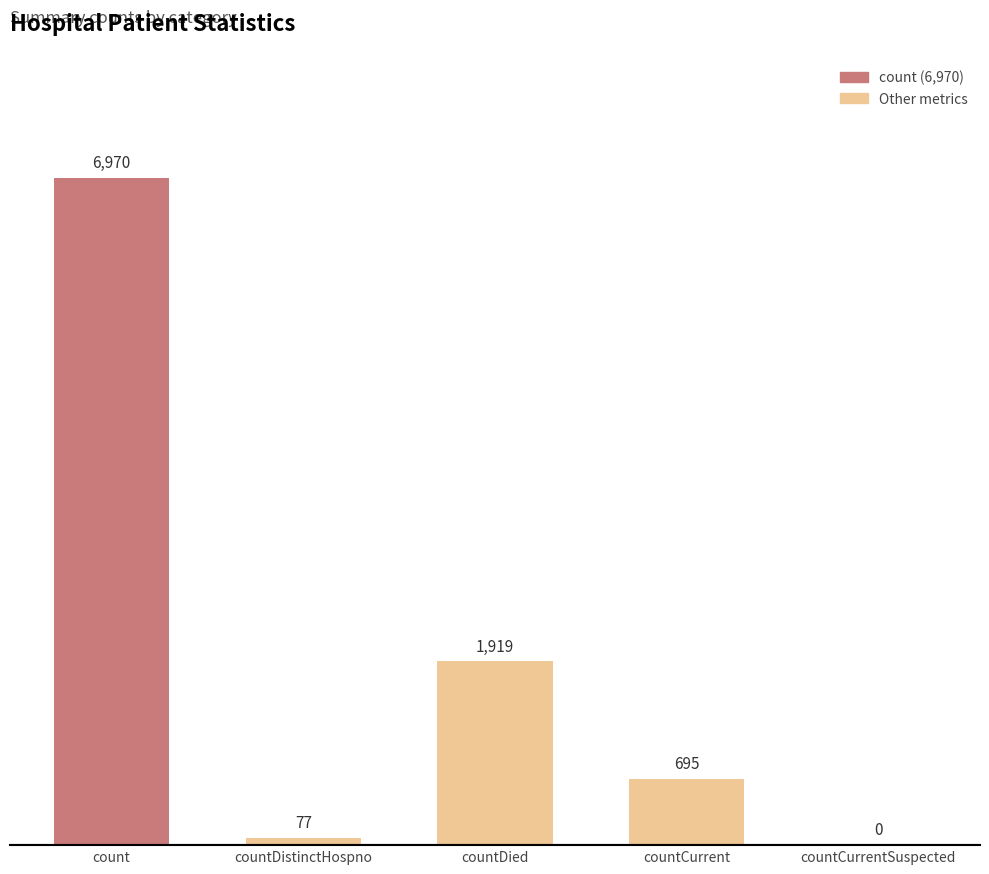

At which label does the data first exceed 695?

count